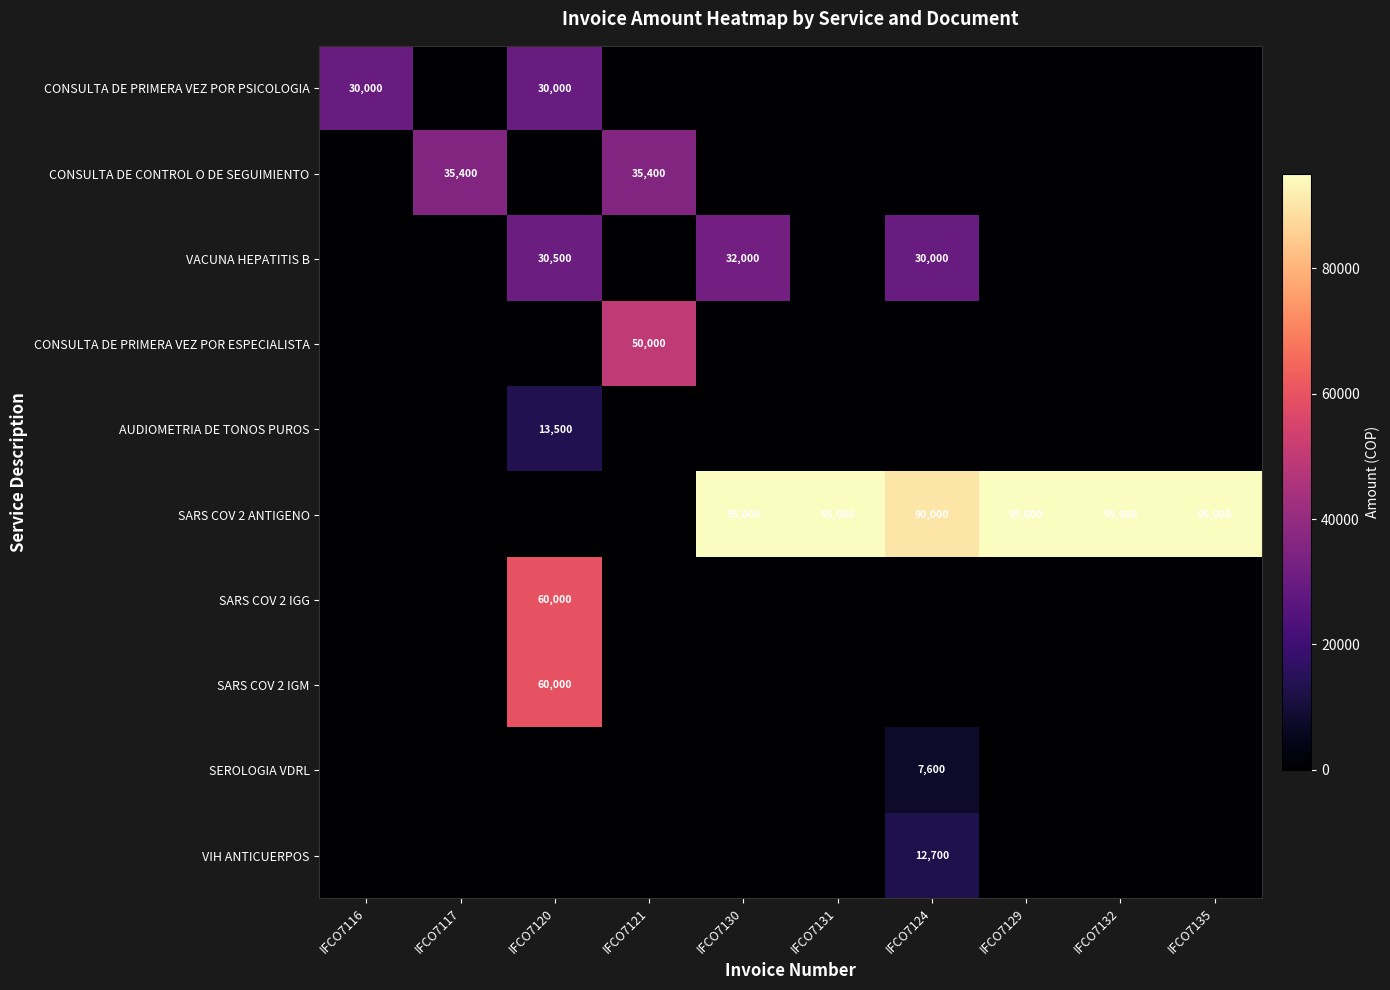

List the labels in order of SEROLOGIA VDRL value, smallest first.

IFCO7116, IFCO7117, IFCO7120, IFCO7121, IFCO7130, IFCO7131, IFCO7129, IFCO7132, IFCO7135, IFCO7124